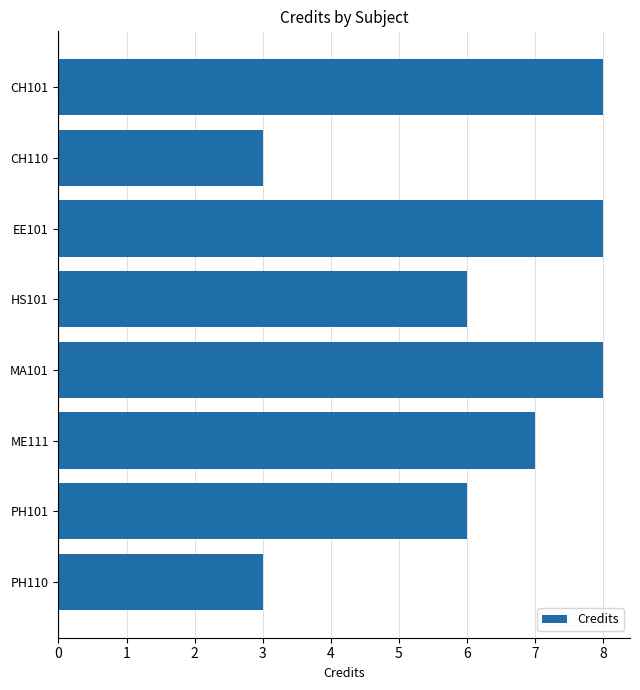

Reading bottom to top, extract all data points from this chart.

3	6	7	8	6	8	3	8